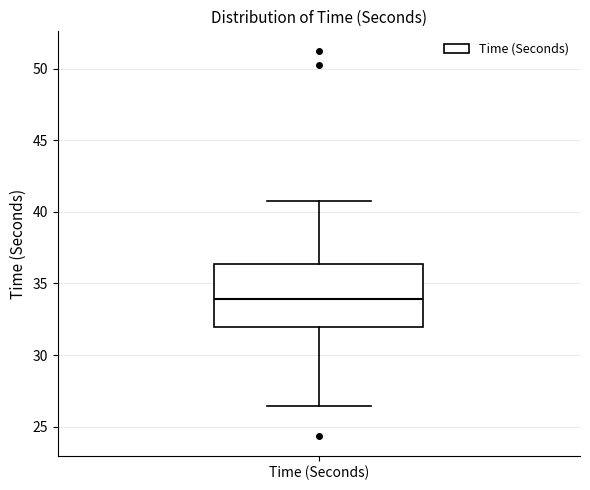

Read this box plot against the y-axis: the position of the median line, the range covered by the box, and the ends of both whiskers. The values are not printed on the chart, so give them approximately, as read against the axis.

median 34.0, box 32.0 to 36.5, whiskers 26.5 to 40.5